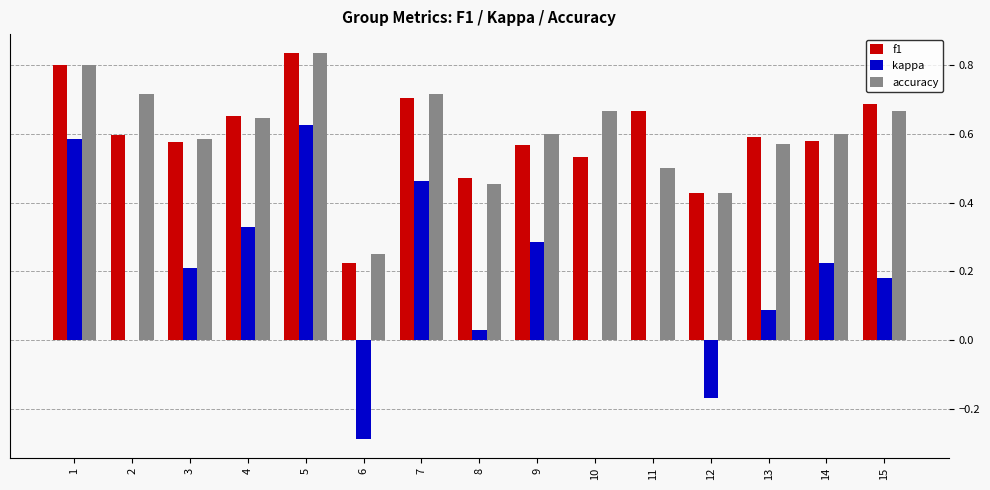

Is the value of accuracy at 12 greater than the value of kappa at 11?

Yes